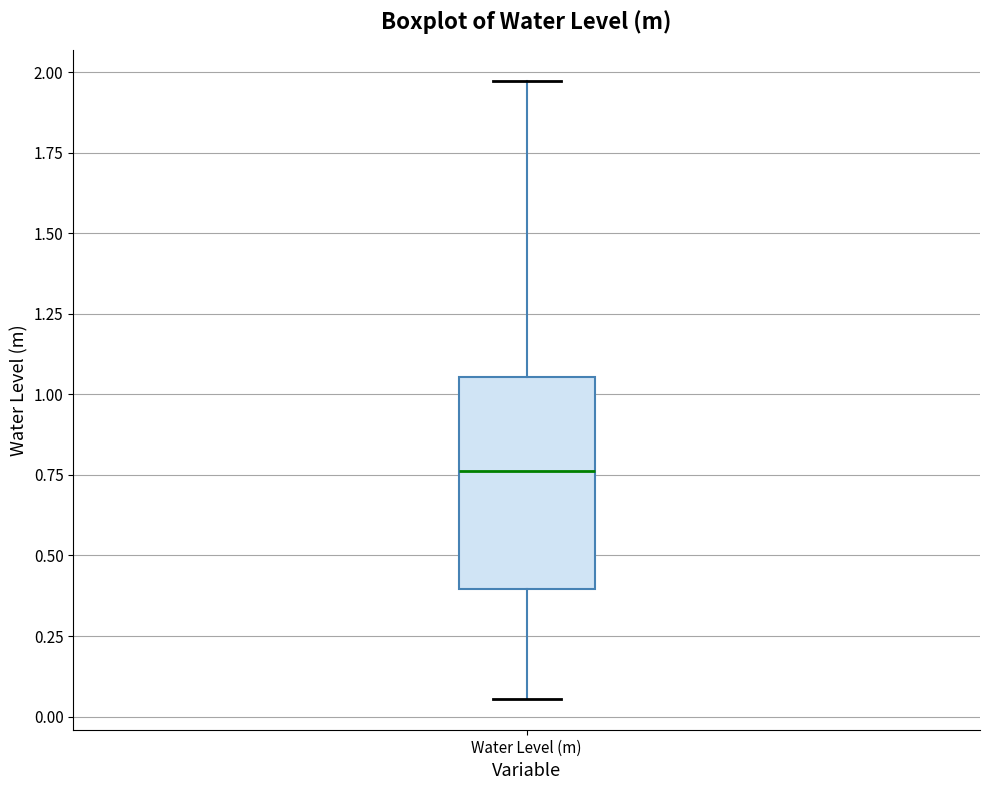

Transcribe this box plot: give where the median line is, the range the box spans, and where the two whiskers end, as read against the y-axis. The values are not printed on the chart, so give them approximately, as read against the axis.

median 0.75, box 0.40 to 1.05, whiskers 0.05 to 1.95